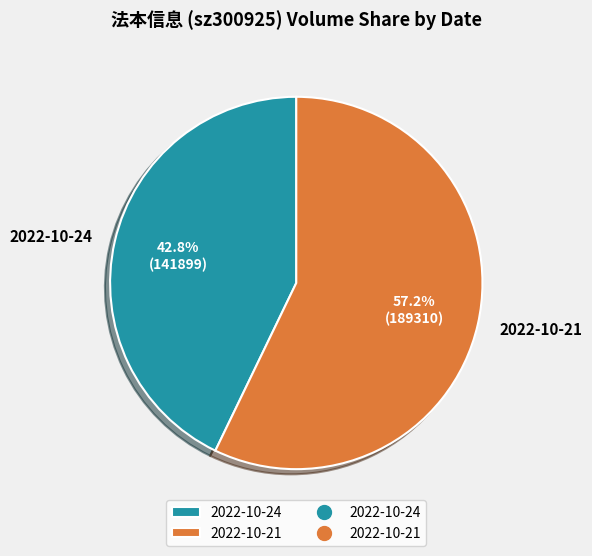

How many segments does this pie chart have?

2